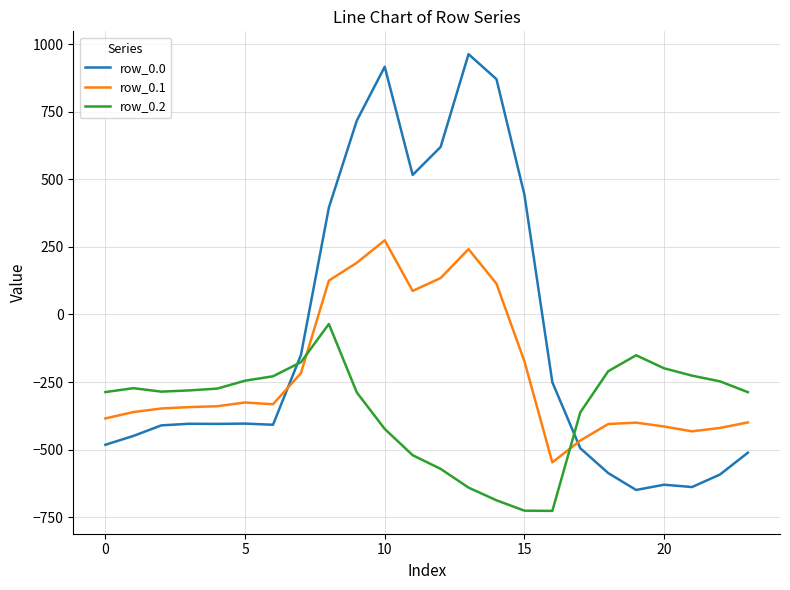

What is the lowest value of the row_0.0 series?

-649.2